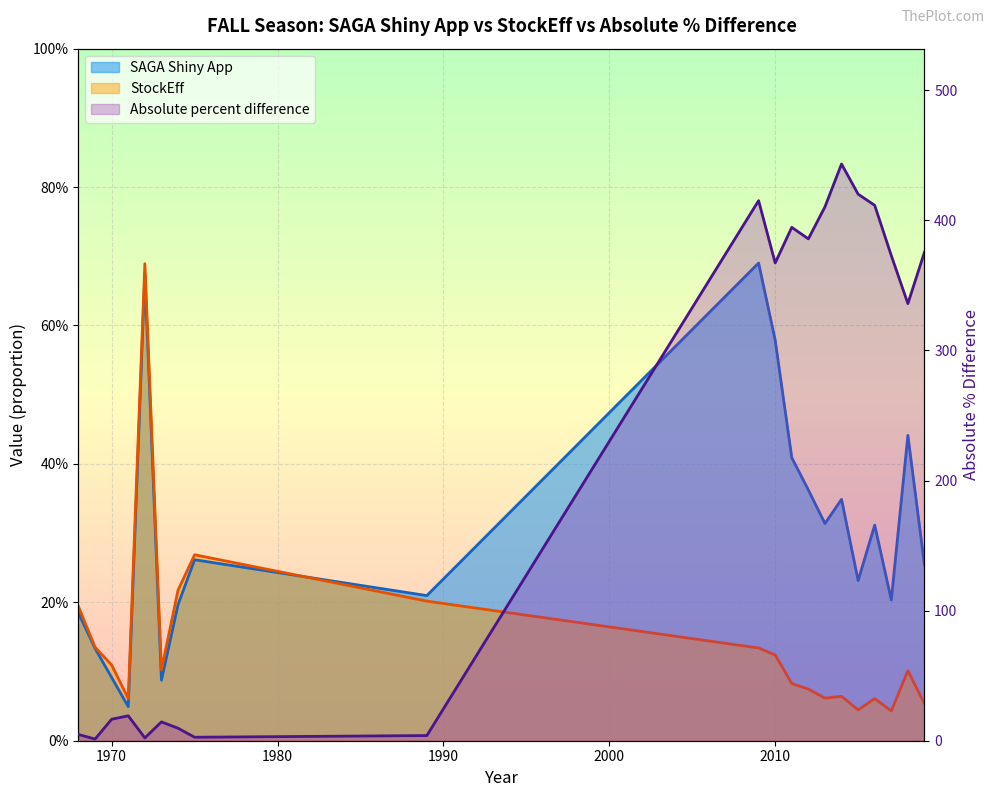

What is the difference between the StockEff values at 2010 and 1968?

0.1